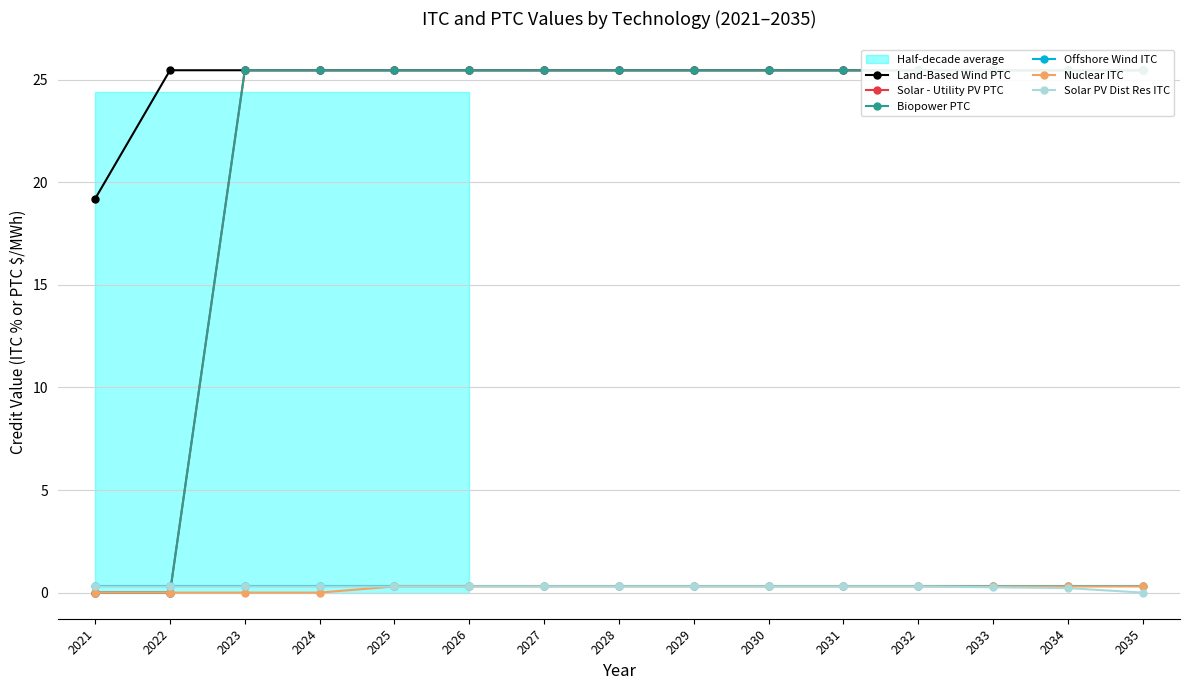

Rank the series at 2030 from lowest to highest value.

Offshore Wind ITC, Nuclear ITC, Solar PV Dist Res ITC, Land-Based Wind PTC, Solar - Utility PV PTC, Biopower PTC